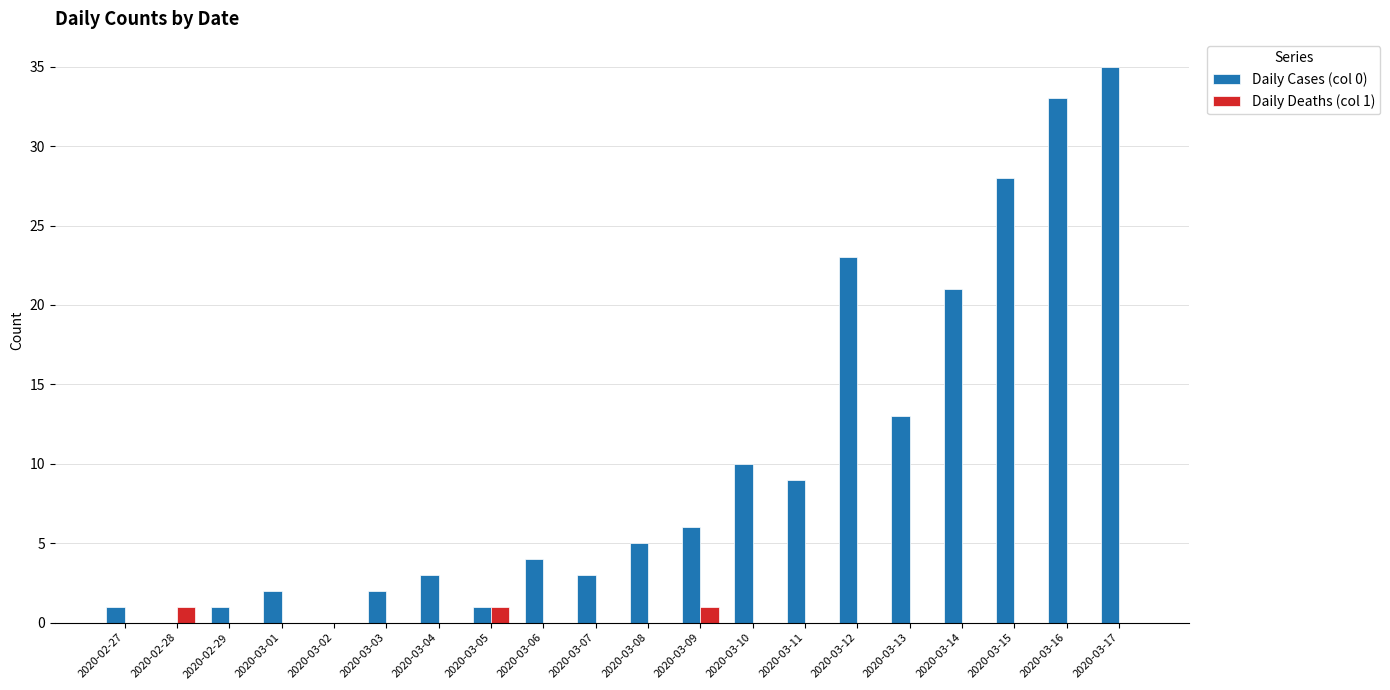

How many distinct data groups are displayed?

2